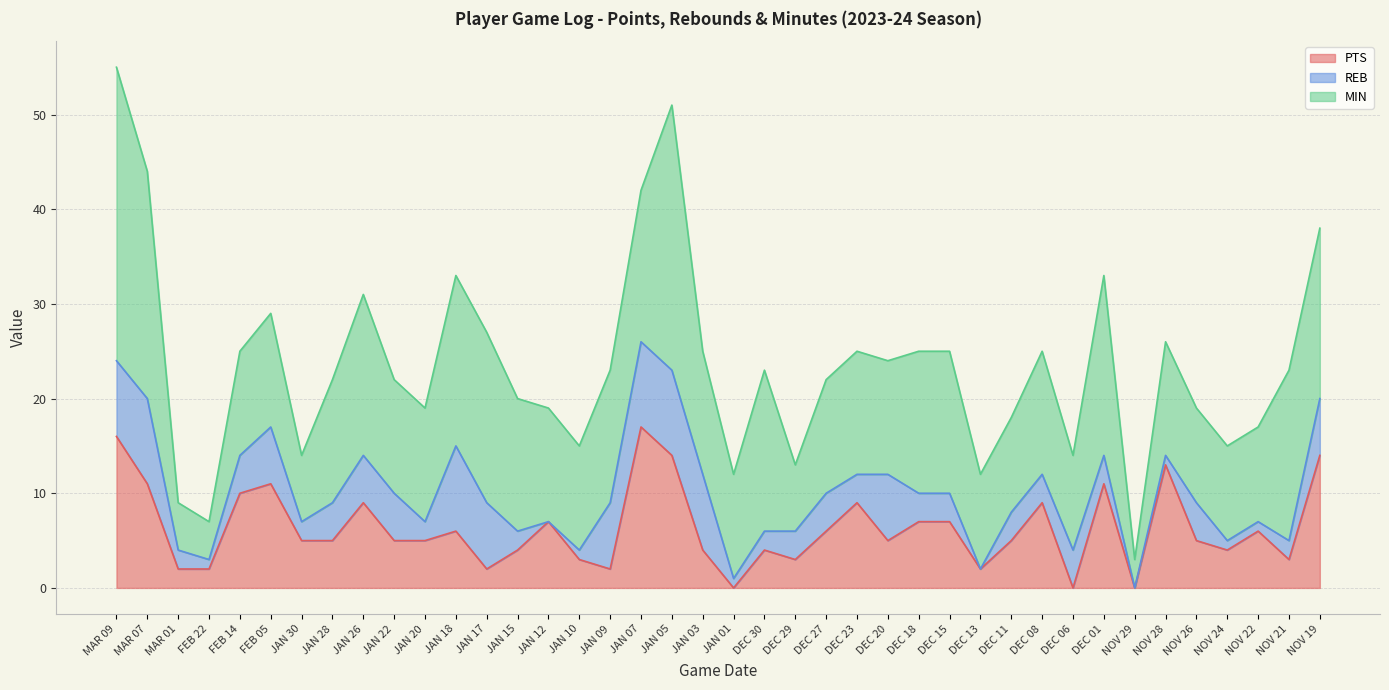

True or false: PTS has more than 1 interior local peaks.

True